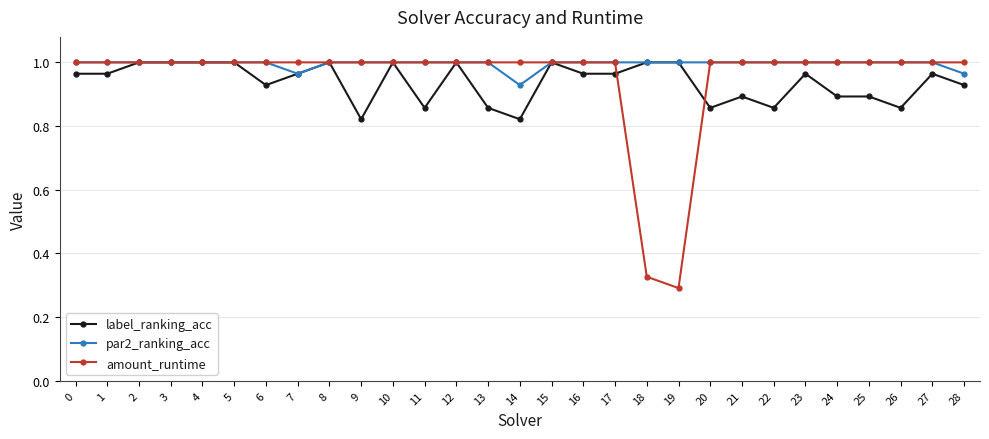

Which category has the lowest value in the amount_runtime series?

19